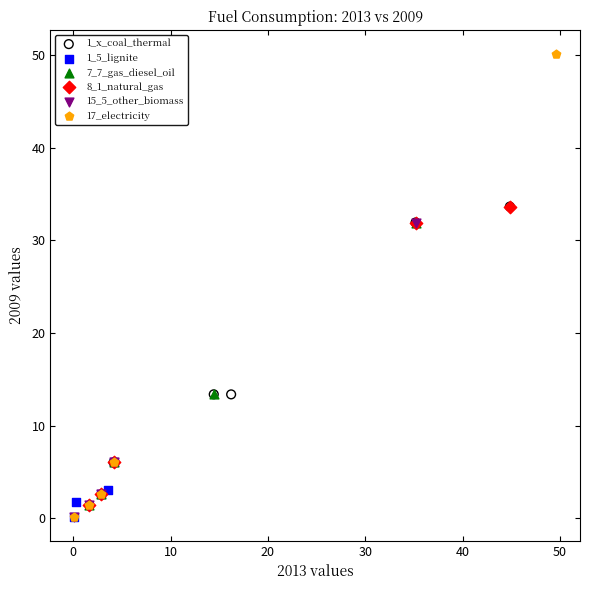

Which series has the widest spread of Y values?

17_electricity